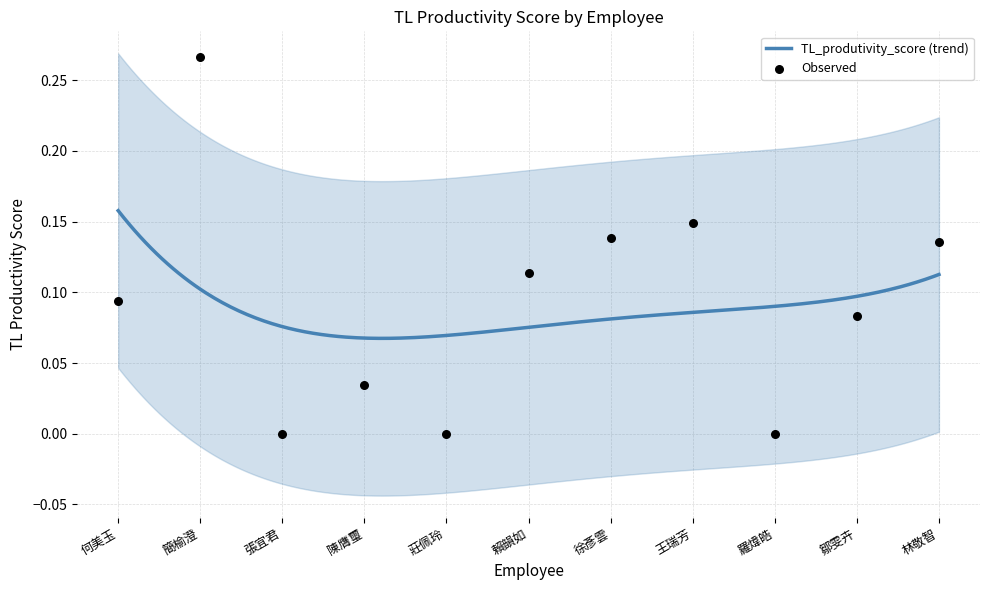

What is the change in value from 鄒雯卉 to 林敬智?

+0.1